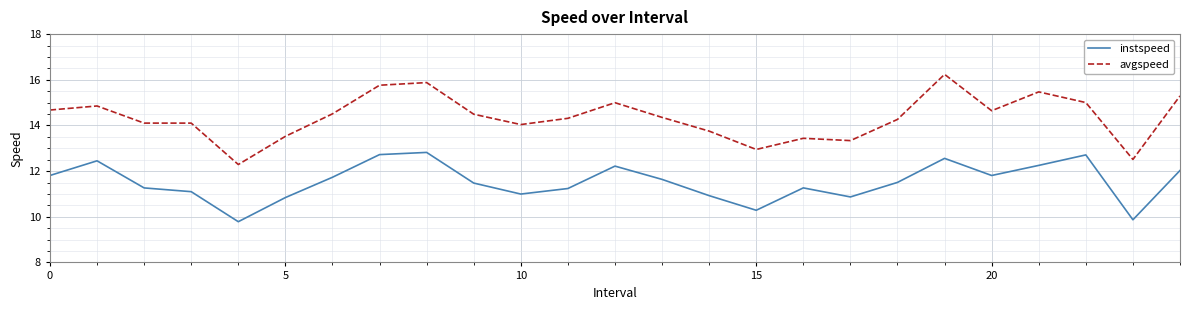

What is the maximum value for avgspeed?

16.2